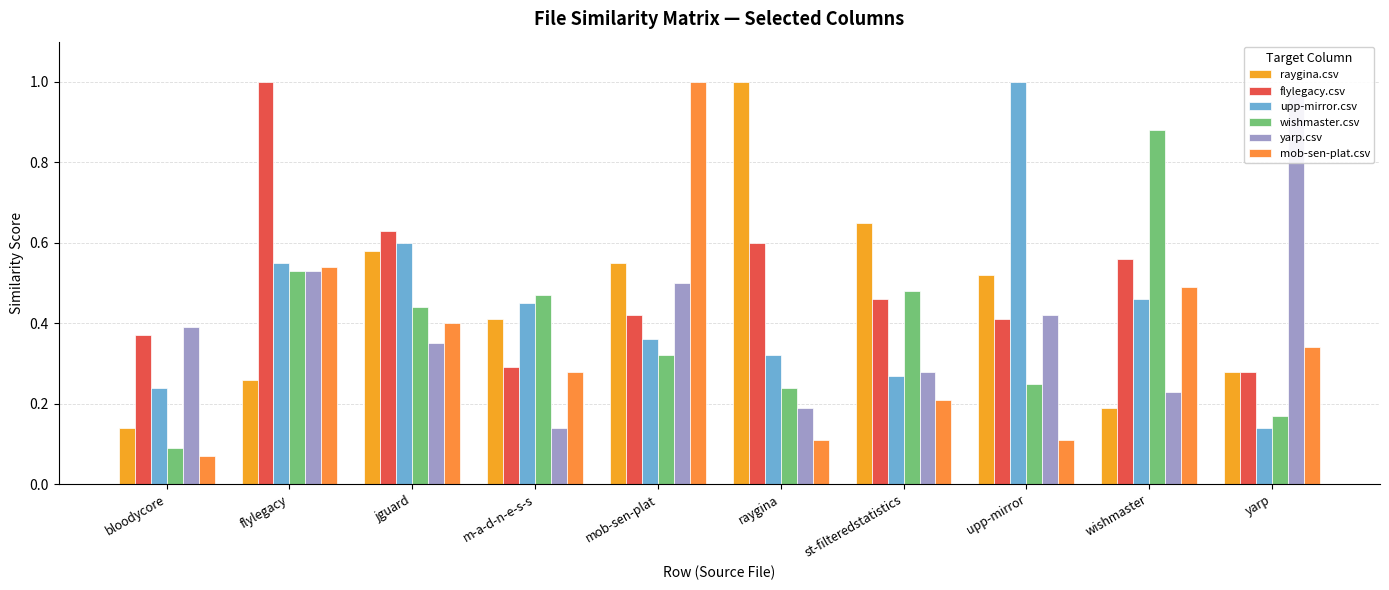

What is the sum of the mob-sen-plat.csv values at mob-sen-plat and wishmaster?

1.5